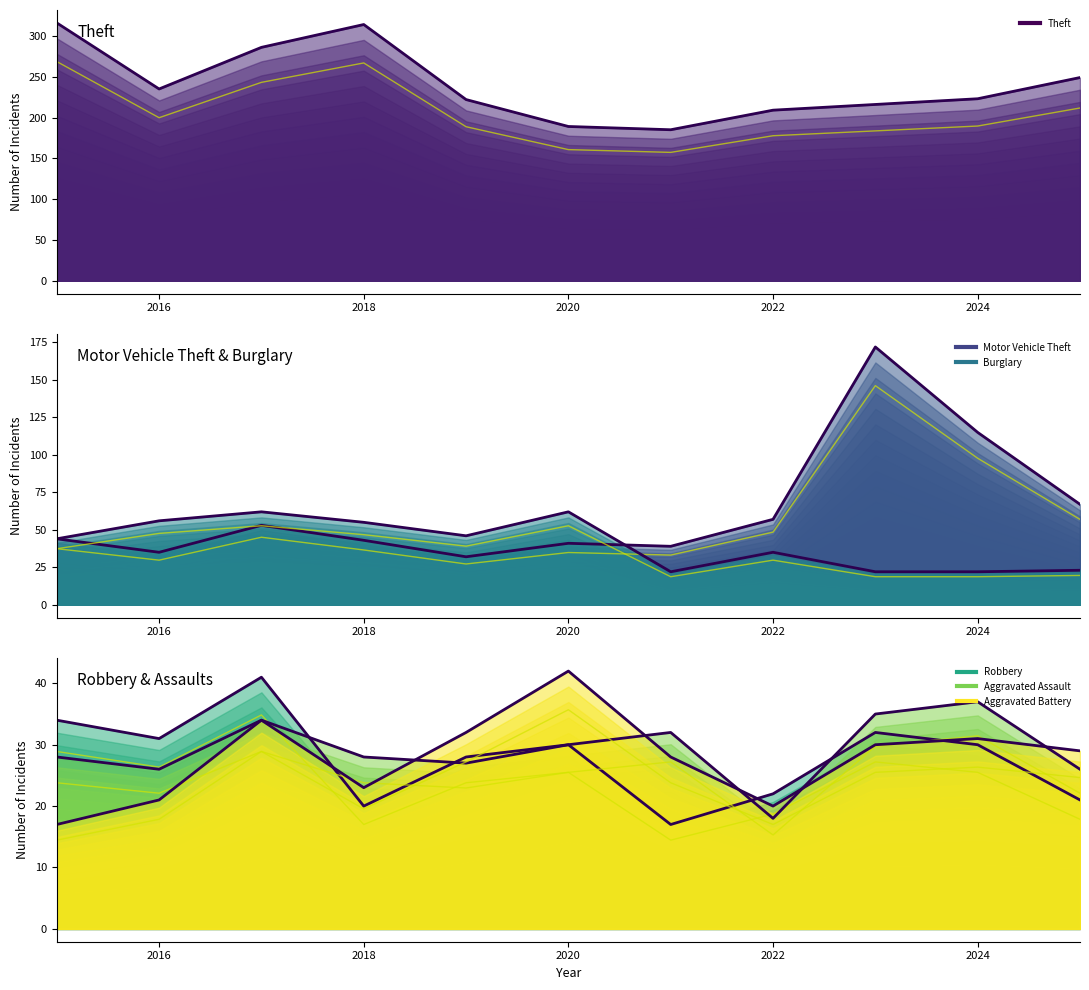

Is it true that Aggravated Battery equals 19.6 at 2018?

True